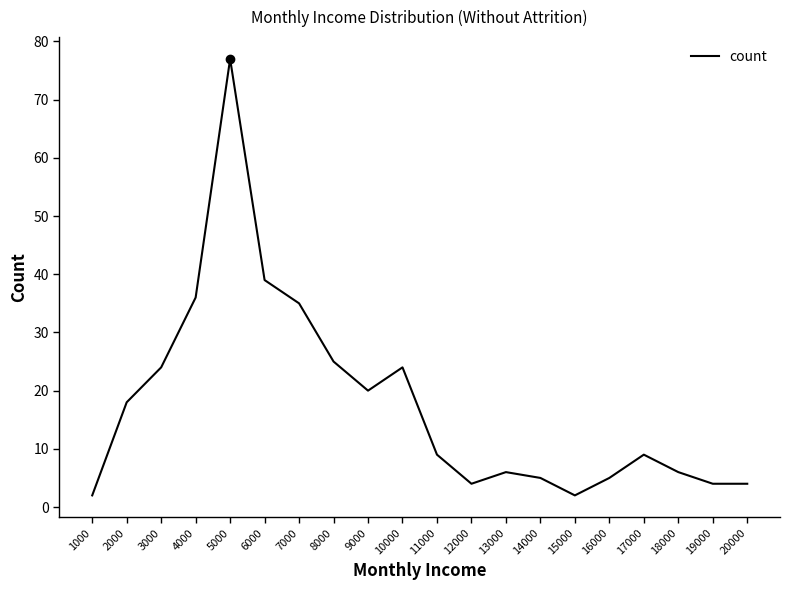

How many lines are shown in the chart?

1